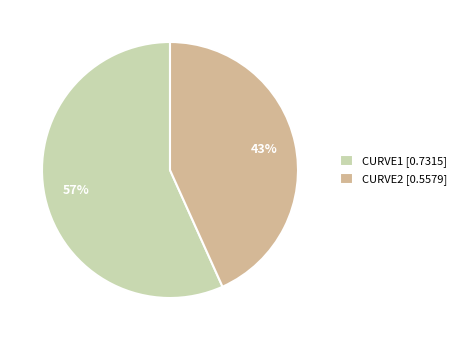

Which has a higher value, CURVE1 [0.7315] or CURVE2 [0.5579]?

CURVE1 [0.7315]